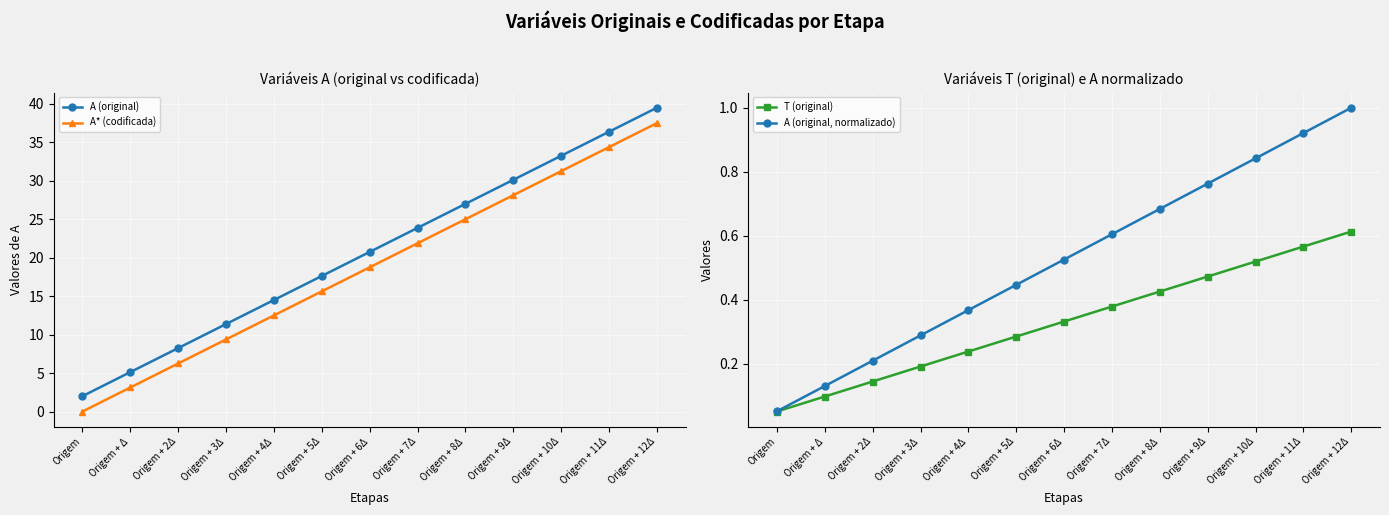

What is the sum of all T (original) values?

4.3